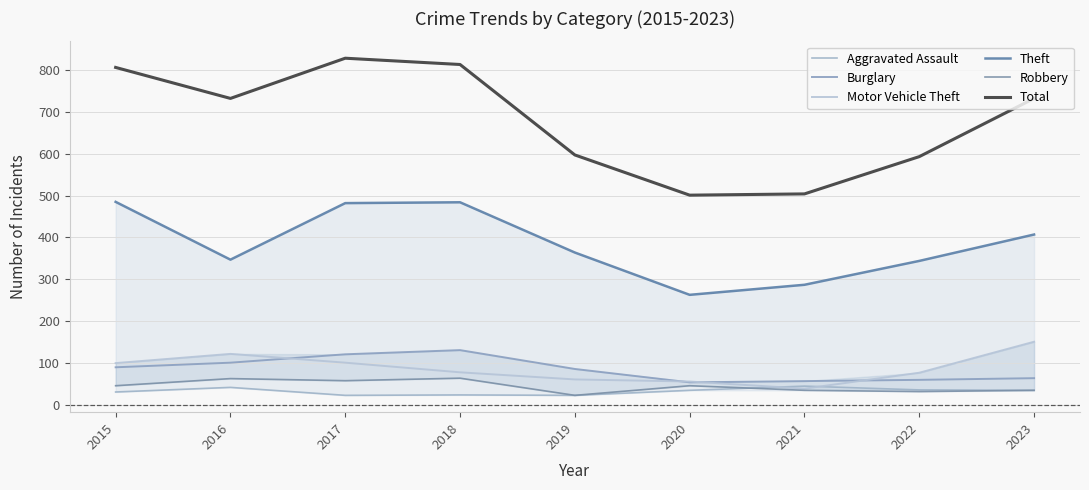

What is the difference between the highest and lowest values at 2017?

805